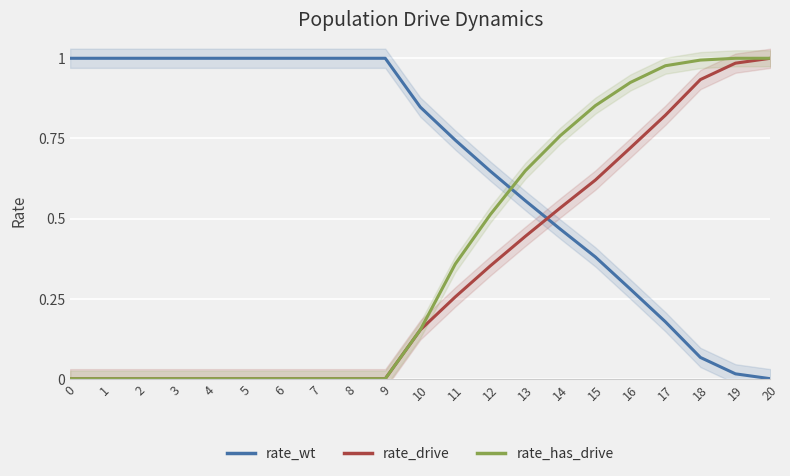

List the labels in order of rate_drive value, largest first.

20, 19, 18, 17, 16, 15, 14, 13, 12, 11, 10, 0, 1, 2, 3, 4, 5, 6, 7, 8, 9